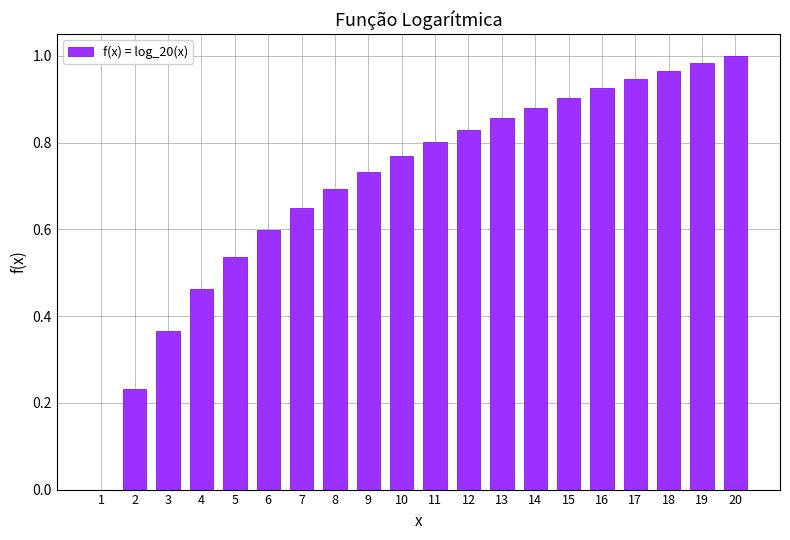

What is the change in value from 4 to 12?

+0.4